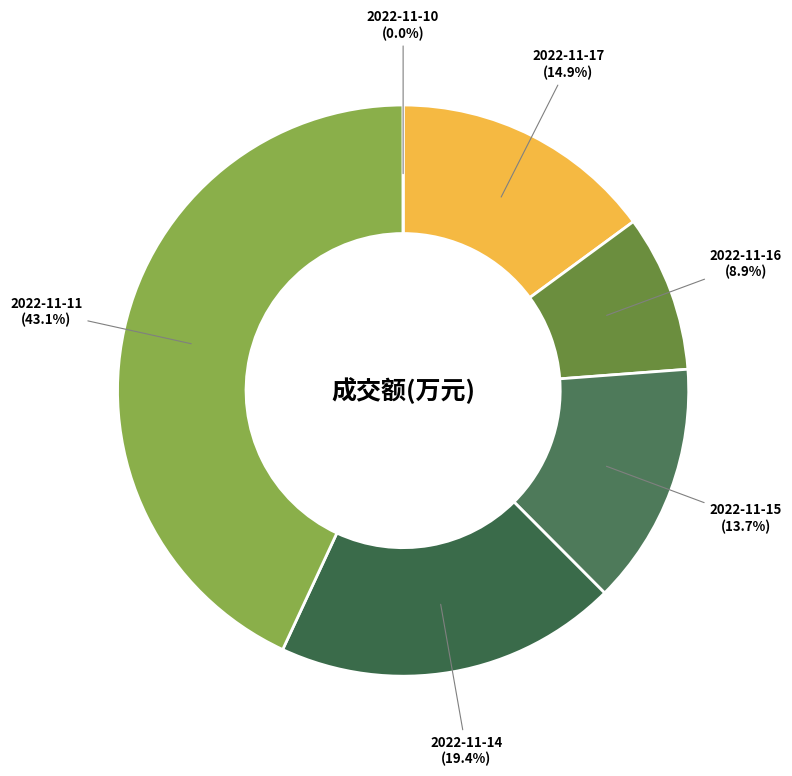

True or false: 2022-11-14 accounts for 5% of the total.

False